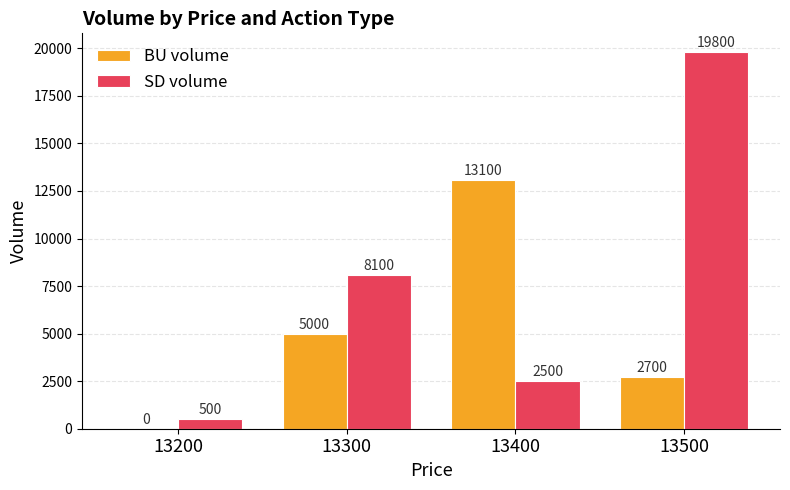

What is the sum of all BU volume values?

20800